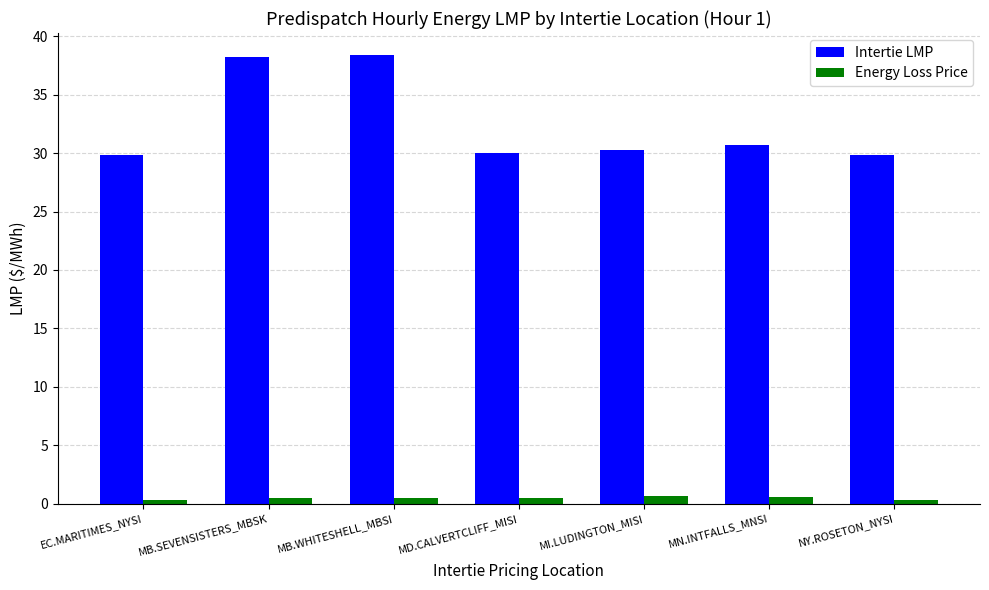

The value of Energy Loss Price at MB.SEVENSISTERS_MBSK is 0.5. True or false?

True